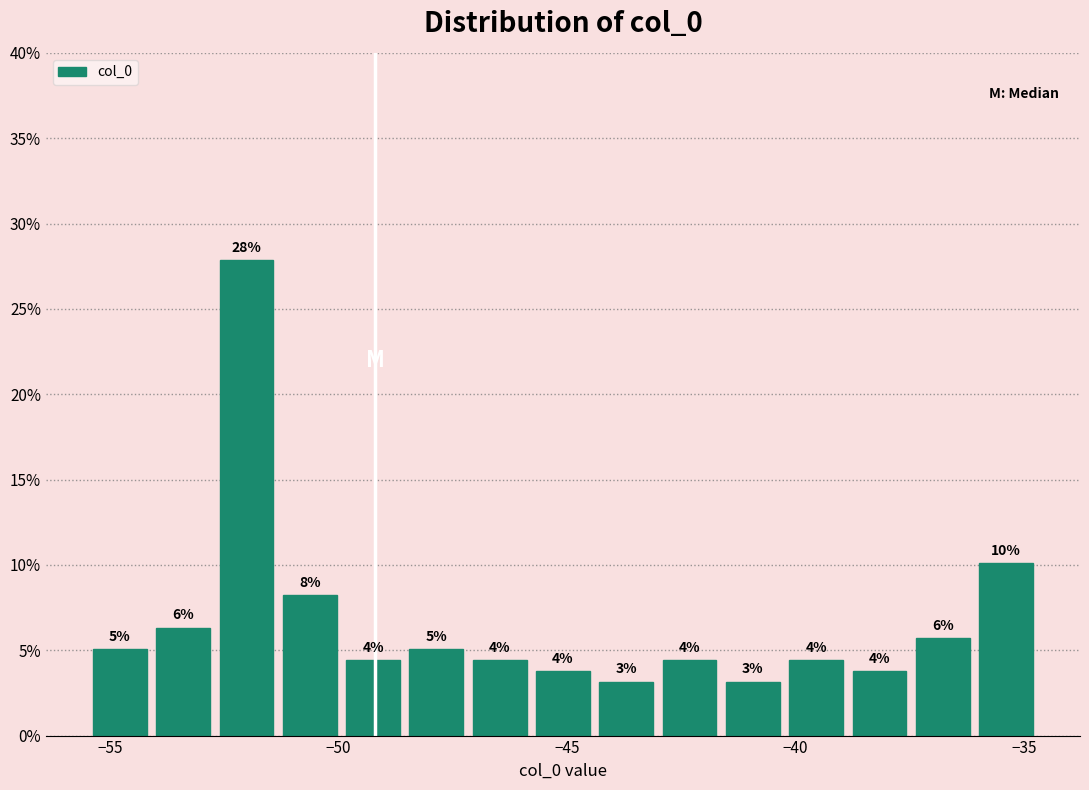

Read against the x-axis, roughly where is the centre of the tallest bar?

-52.0